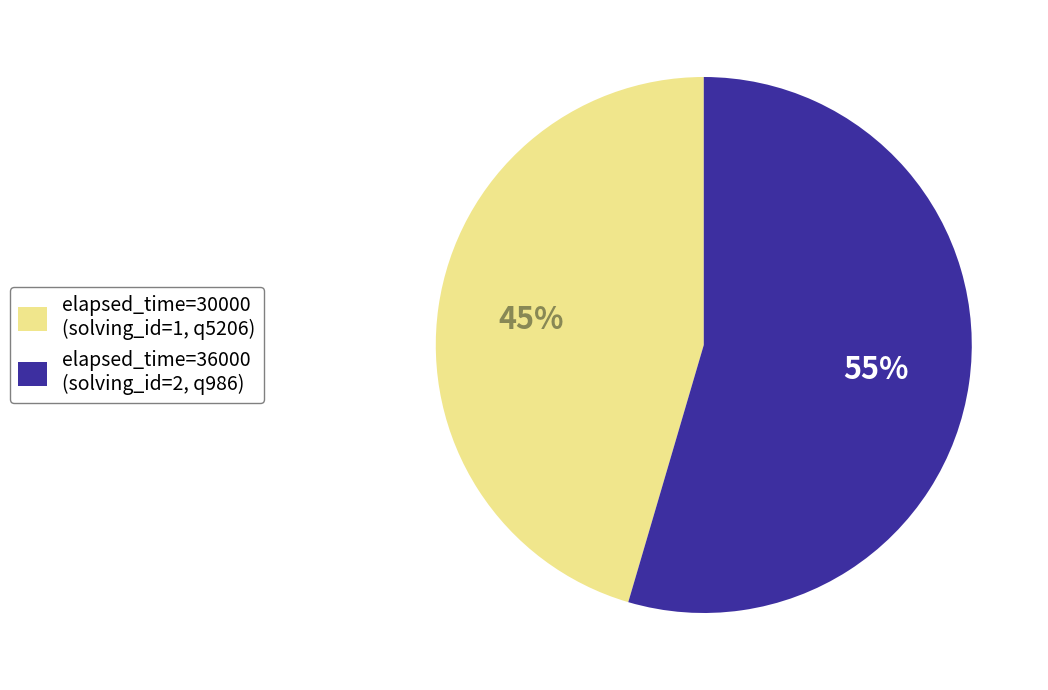

Count the number of slices in the pie.

2